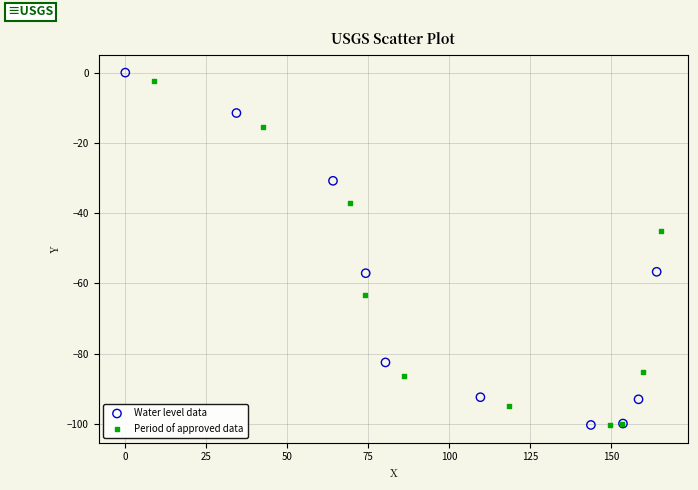

Which series has the widest spread of Y values?

Water level data